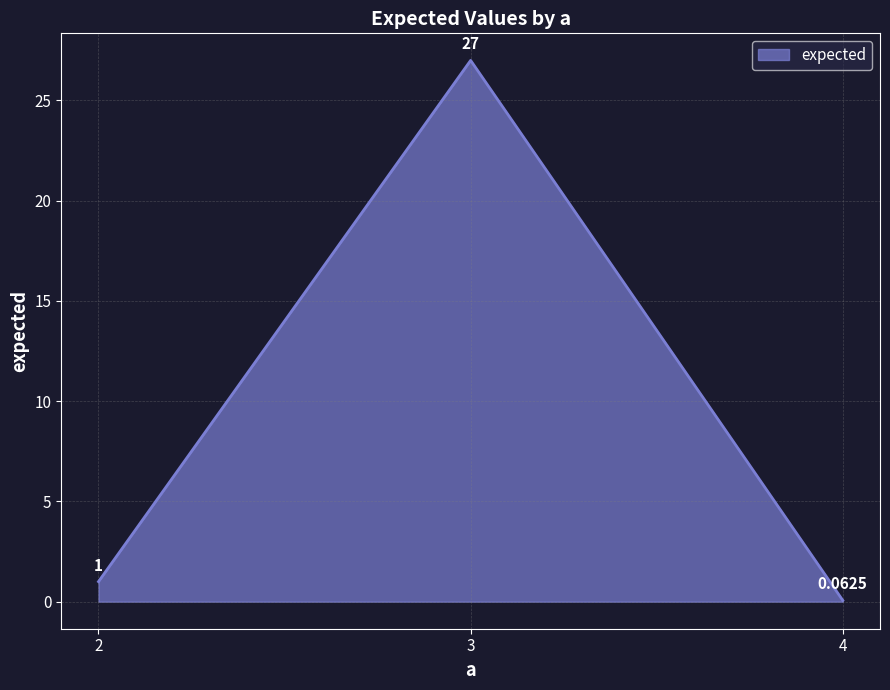

What is the change in value from 2 to 3?

+26.0